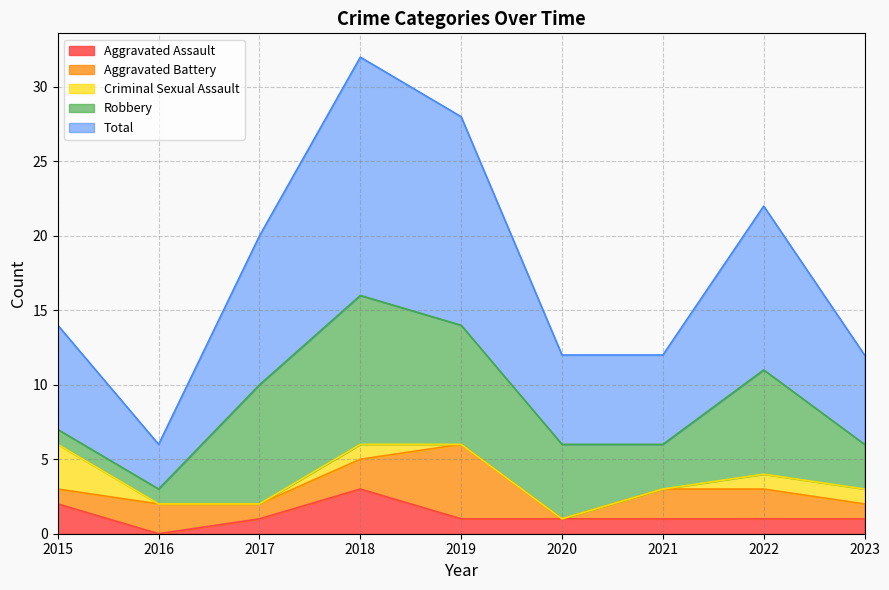

At which label does Robbery first exceed 5?

2017